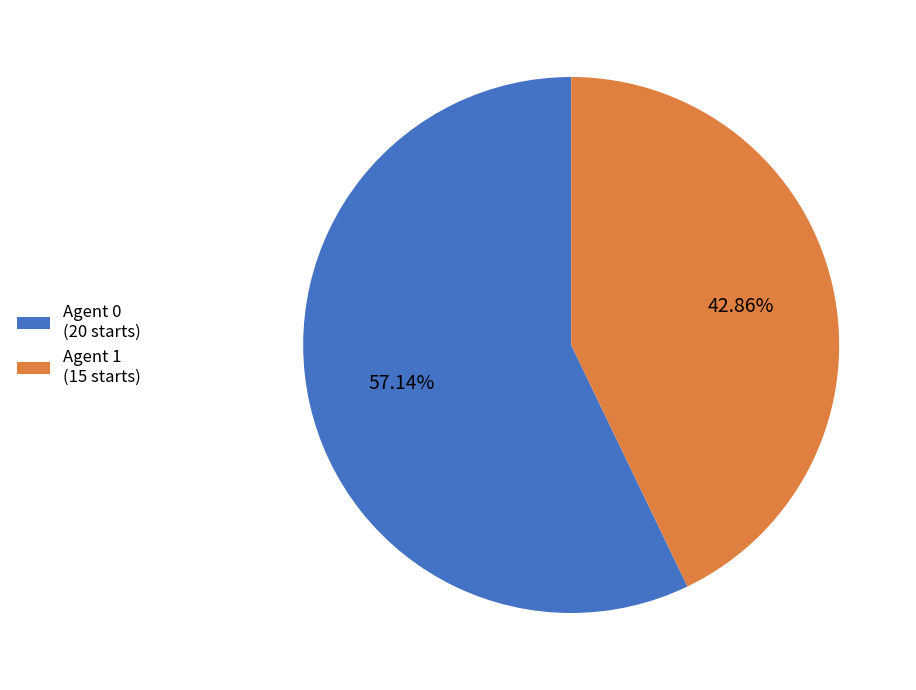

Approximately how many times larger is the value at Agent 0 (20 starts) compared to Agent 1 (15 starts)?

1.3